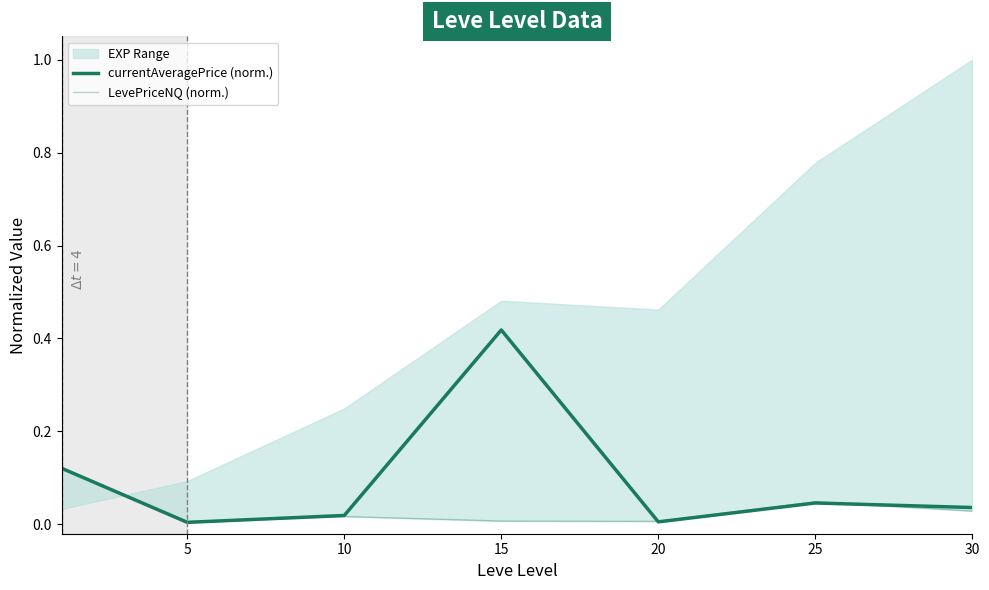

At which label does currentAveragePrice (norm.) reach its minimum?

5